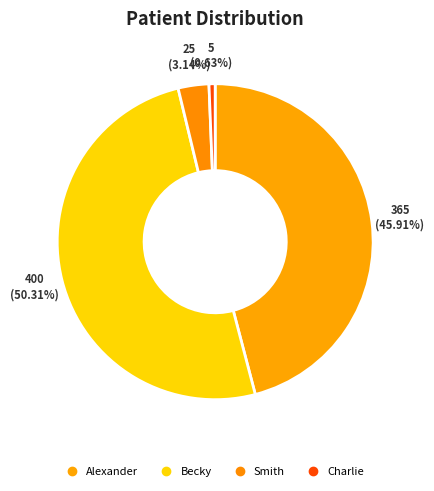

Count the number of slices in the pie.

4